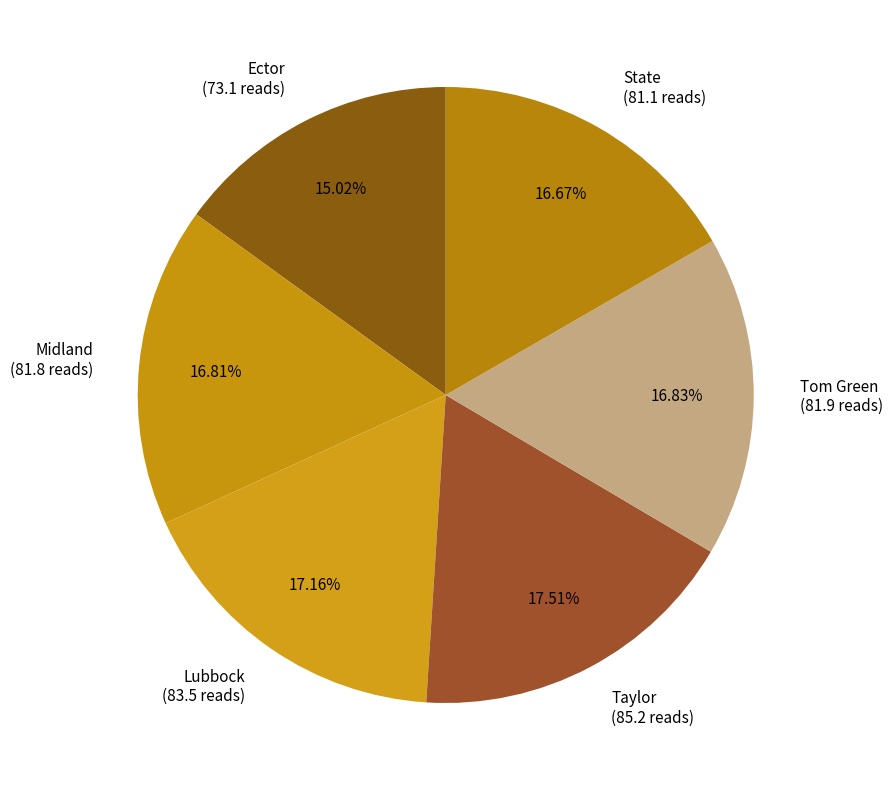

Combined, do Tom Green and Midland account for over 50%?

No